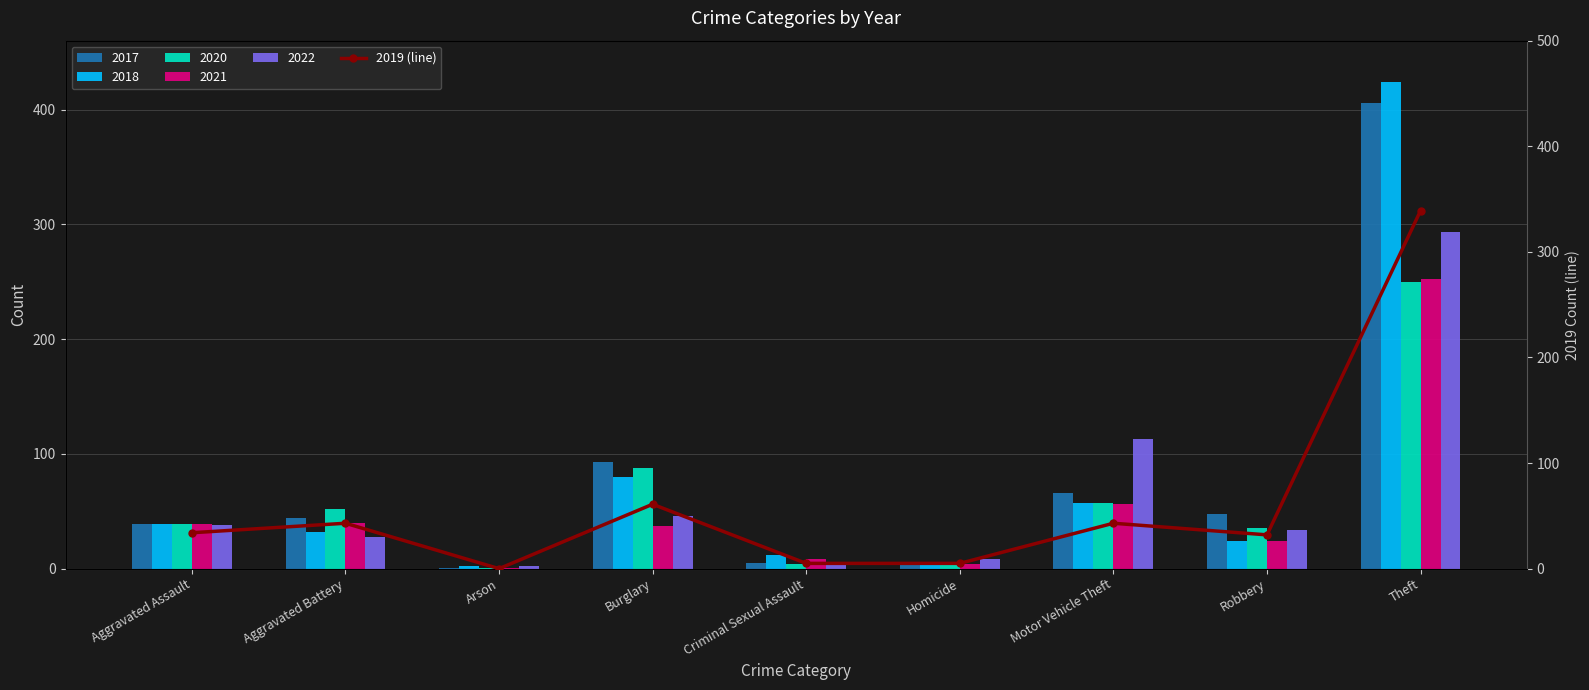

The chart shows a value of 455 at Theft. True or false?

False